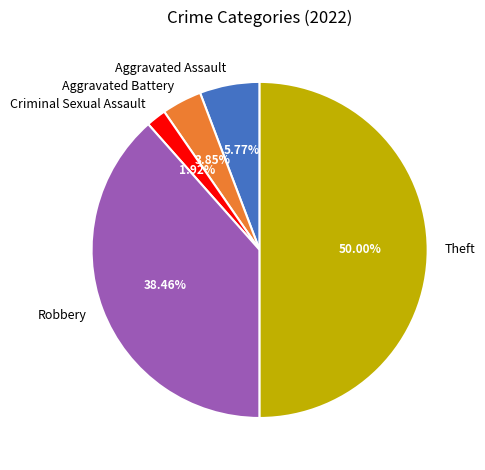

Approximately how many times larger is the value at Criminal Sexual Assault compared to Aggravated Battery?

0.5